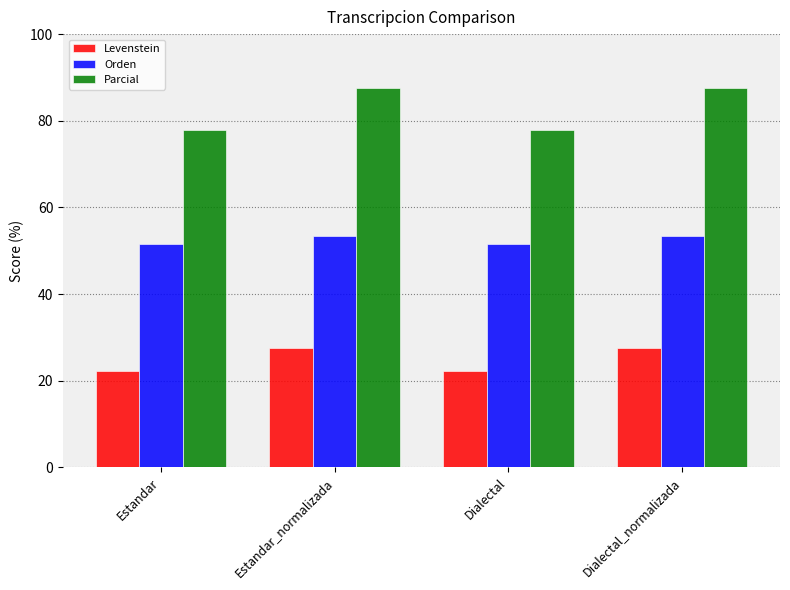

What is the spread (max minus min) of values at Dialectal?

55.6